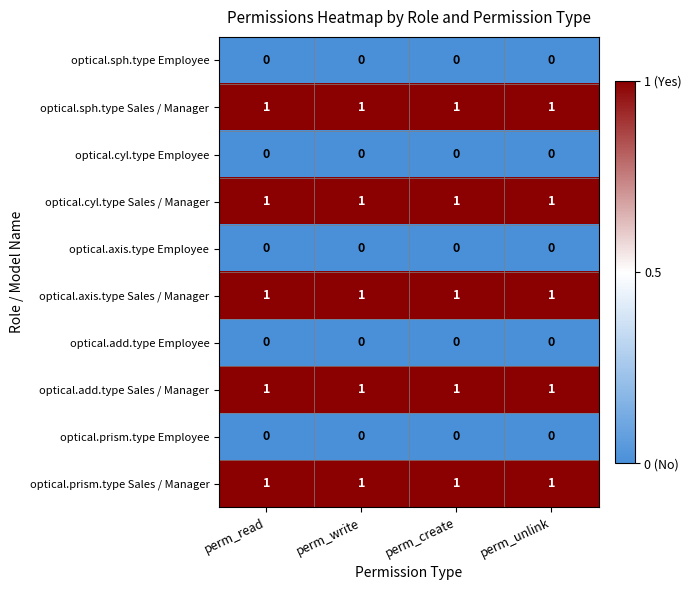

At how many categories does at least one series exceed 0?

4